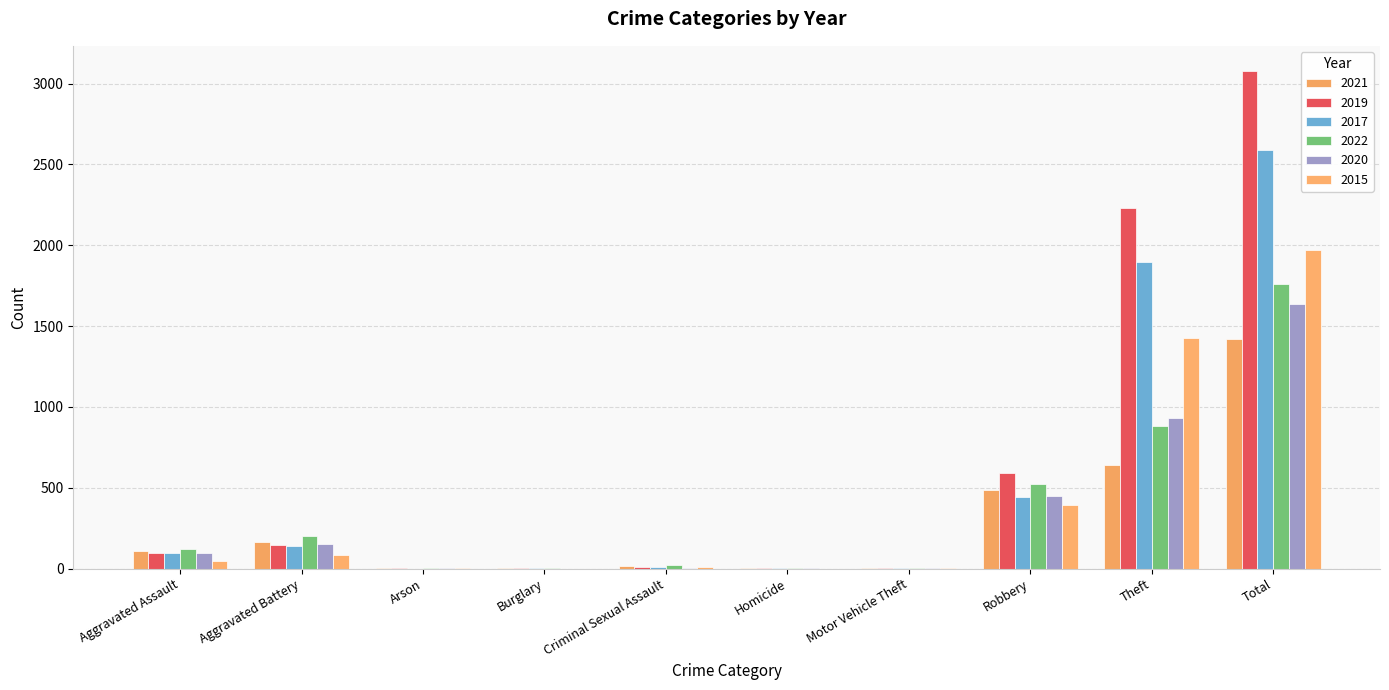

The value of 2017 at Theft is 1896. True or false?

True